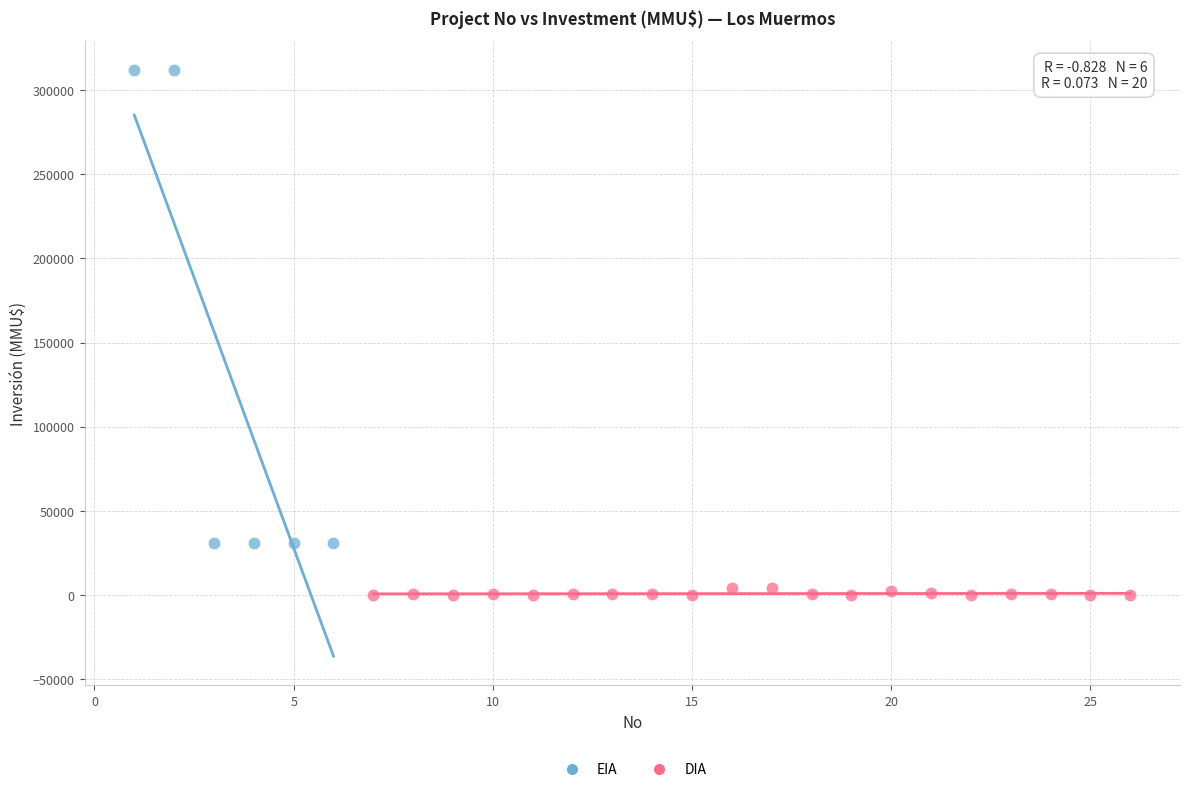

Which series has the widest spread of Y values?

EIA